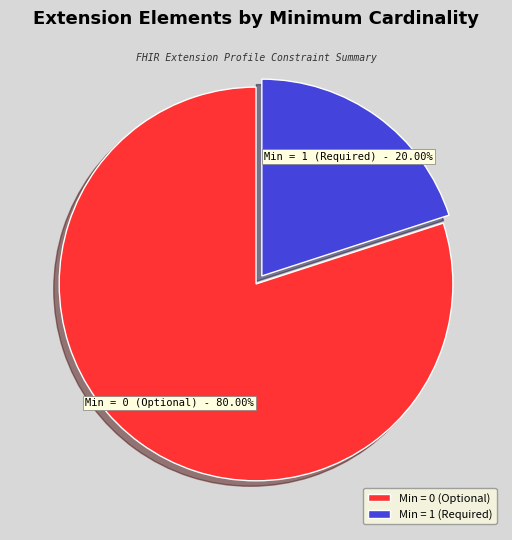

Rank the categories by value from lowest to highest.

Min = 1 (Required), Min = 0 (Optional)